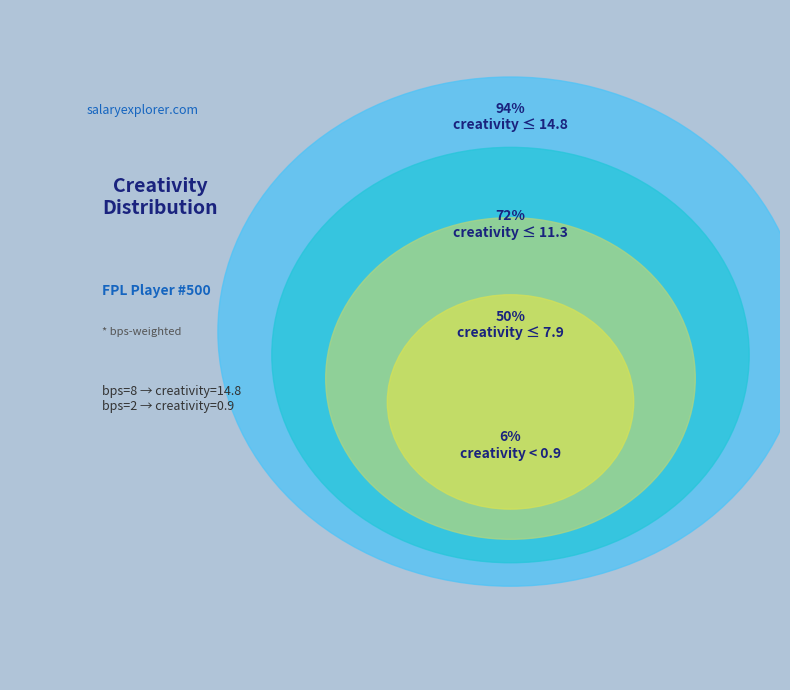

What is the total percentage of bps=2 and bps=8?

100.0%